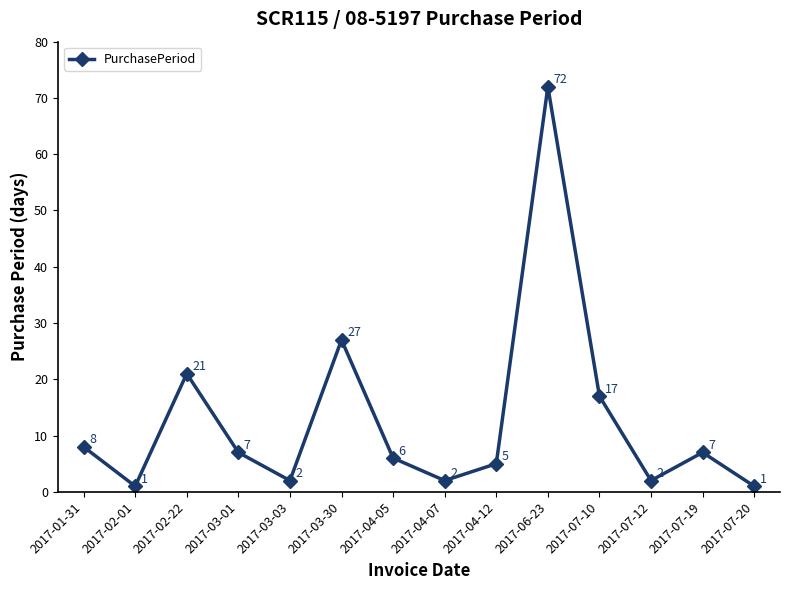

Reading left to right, extract all data points from this chart.

8	1	21	7	2	27	6	2	5	72	17	2	7	1